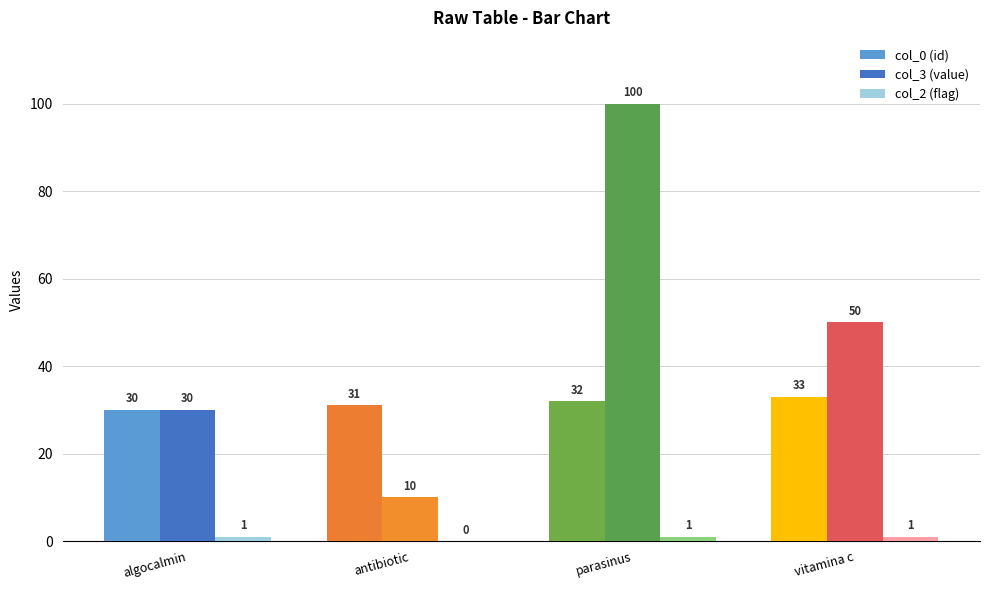

What is the sum of the col_3 (value) values at vitamina c and antibiotic?

60